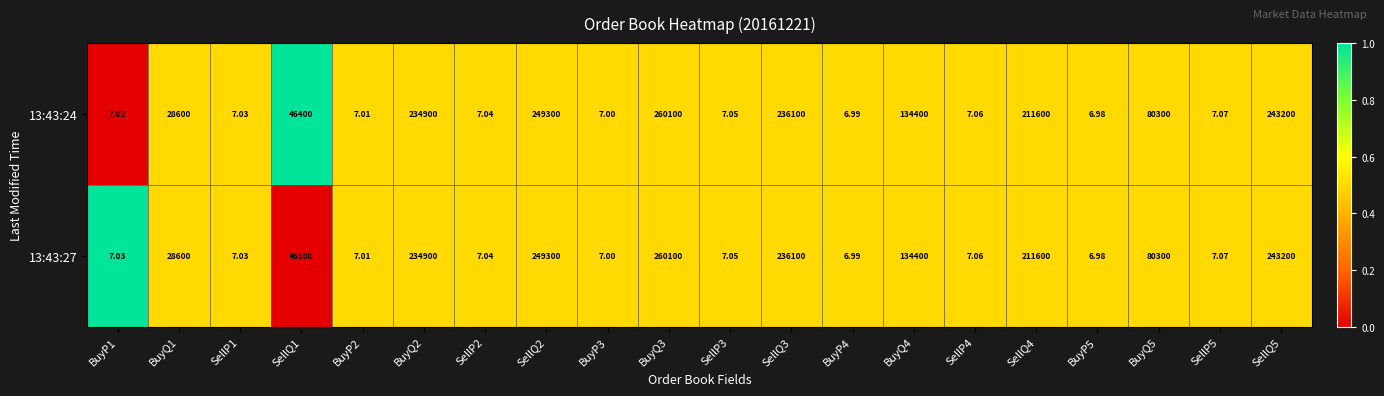

Reading right to left, what are all the values shown in this chart?

13:43:24: SellQ5=243200.0	SellP5=7.1	BuyQ5=80300.0	BuyP5=7.0	SellQ4=211600.0	SellP4=7.1	BuyQ4=134400.0	BuyP4=7.0	SellQ3=236100.0	SellP3=7.0	BuyQ3=260100.0	BuyP3=7.0	SellQ2=249300.0	SellP2=7.0	BuyQ2=234900.0	BuyP2=7.0	SellQ1=46400.0	SellP1=7.0	BuyQ1=28600.0	BuyP1=7.0
13:43:27: SellQ5=243200.0	SellP5=7.1	BuyQ5=80300.0	BuyP5=7.0	SellQ4=211600.0	SellP4=7.1	BuyQ4=134400.0	BuyP4=7.0	SellQ3=236100.0	SellP3=7.0	BuyQ3=260100.0	BuyP3=7.0	SellQ2=249300.0	SellP2=7.0	BuyQ2=234900.0	BuyP2=7.0	SellQ1=46300.0	SellP1=7.0	BuyQ1=28600.0	BuyP1=7.0